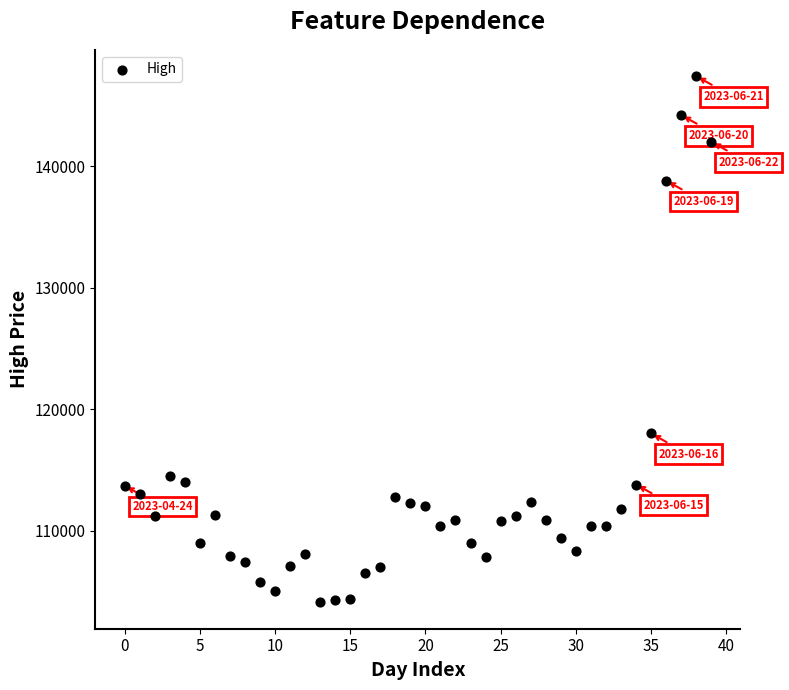

What is the range of Y values (max minus min)?

43300